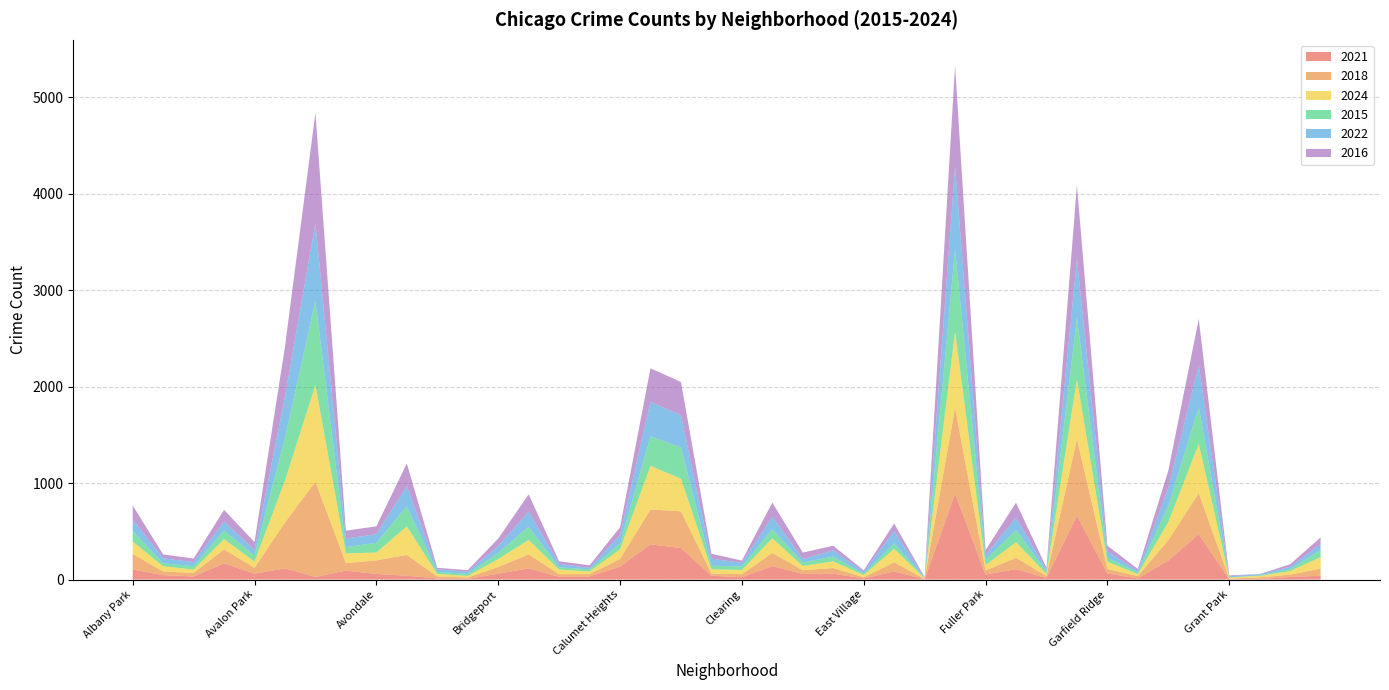

Reading left to right, list all the values displayed in this chart.

2021: 105	46	32	168	61	116	27	93	58	40	12	7	61	116	28	32	135	365	327	40	24	140	58	61	12	85	3	893	52	108	15	663	63	12	197	471	3	6	27	40
2018: 161	38	37	145	61	476	988	78	141	216	20	15	69	145	28	25	78	362	381	23	32	136	39	59	12	94	4	890	43	118	22	793	47	24	211	426	7	16	24	74
2024: 129	54	35	107	64	434	1003	101	81	296	26	16	83	150	48	27	101	452	338	44	43	152	44	69	23	140	6	790	54	162	22	622	76	20	188	509	12	16	37	119
2015: 111	31	35	90	64	445	876	64	102	209	22	21	63	137	23	22	58	306	324	36	37	95	37	50	14	57	4	854	56	127	26	639	42	18	168	383	2	6	21	74
2022: 116	52	42	91	58	426	805	90	88	208	26	23	70	157	36	15	90	358	334	74	37	129	35	63	20	126	5	858	47	126	17	604	63	16	187	433	12	10	23	59
2016: 146	40	37	122	81	519	1142	81	82	235	16	16	79	179	27	27	80	348	345	51	24	146	67	49	15	80	4	1045	53	157	22	768	60	20	179	481	8	3	27	71